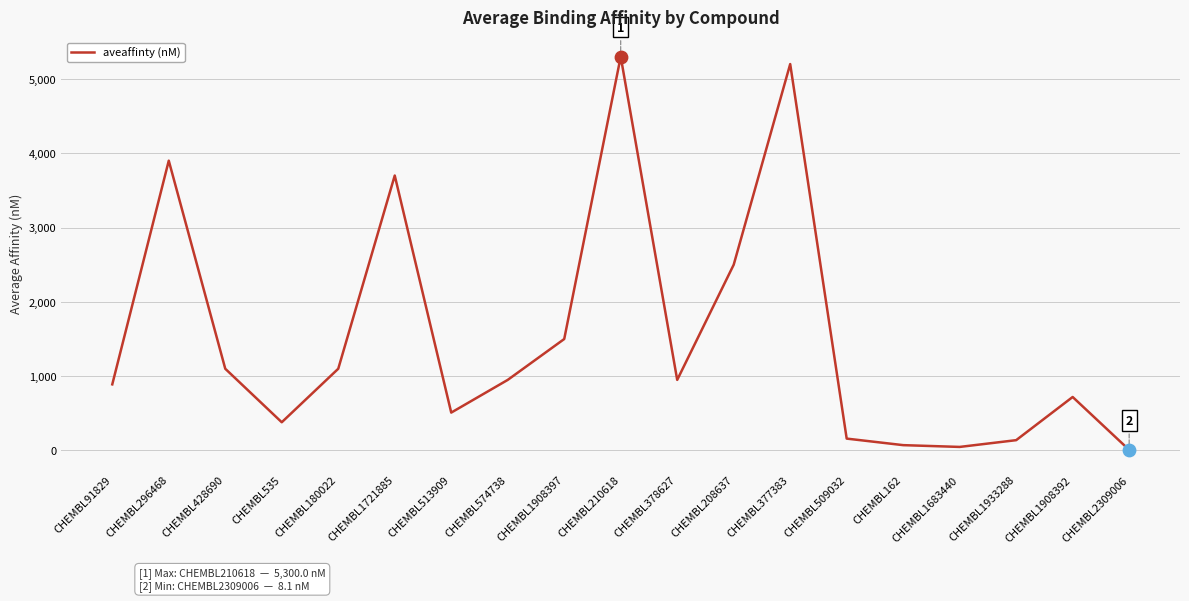

What is the ratio of the value at CHEMBL428690 to the value at CHEMBL377383?

0.2